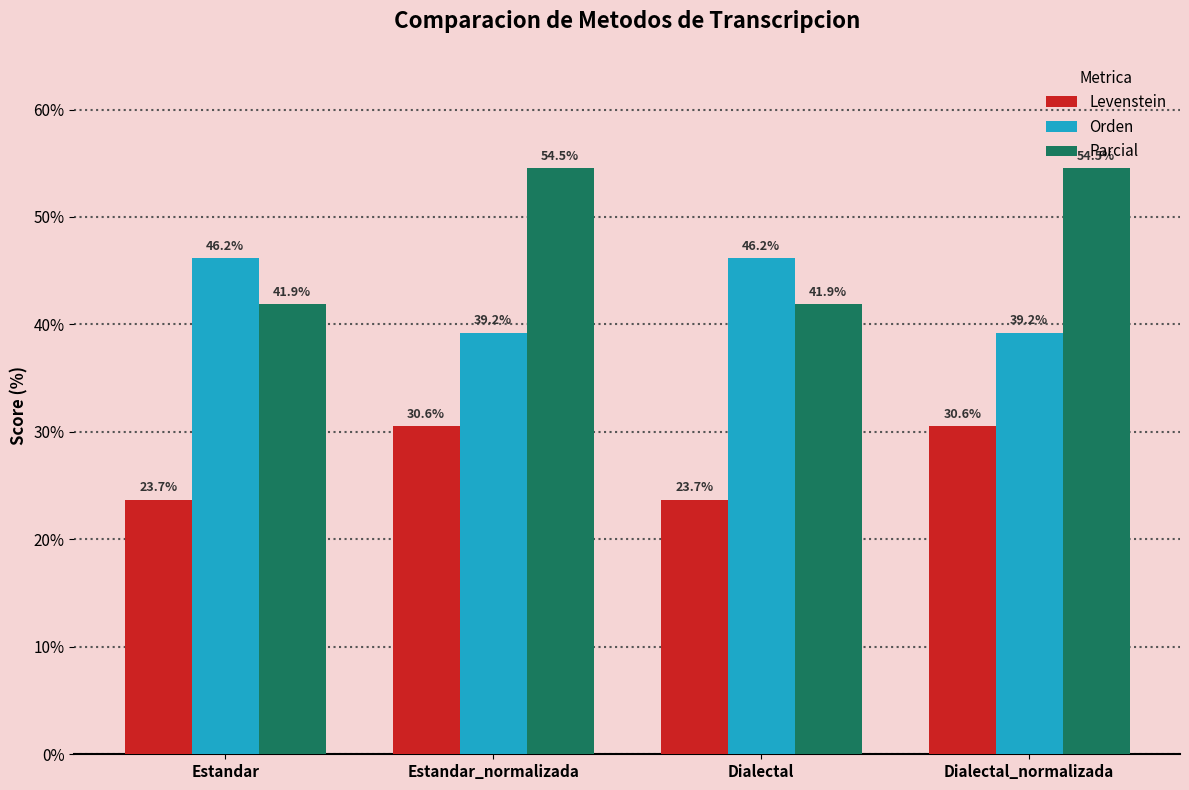

What position from the left is Dialectal_normalizada?

4